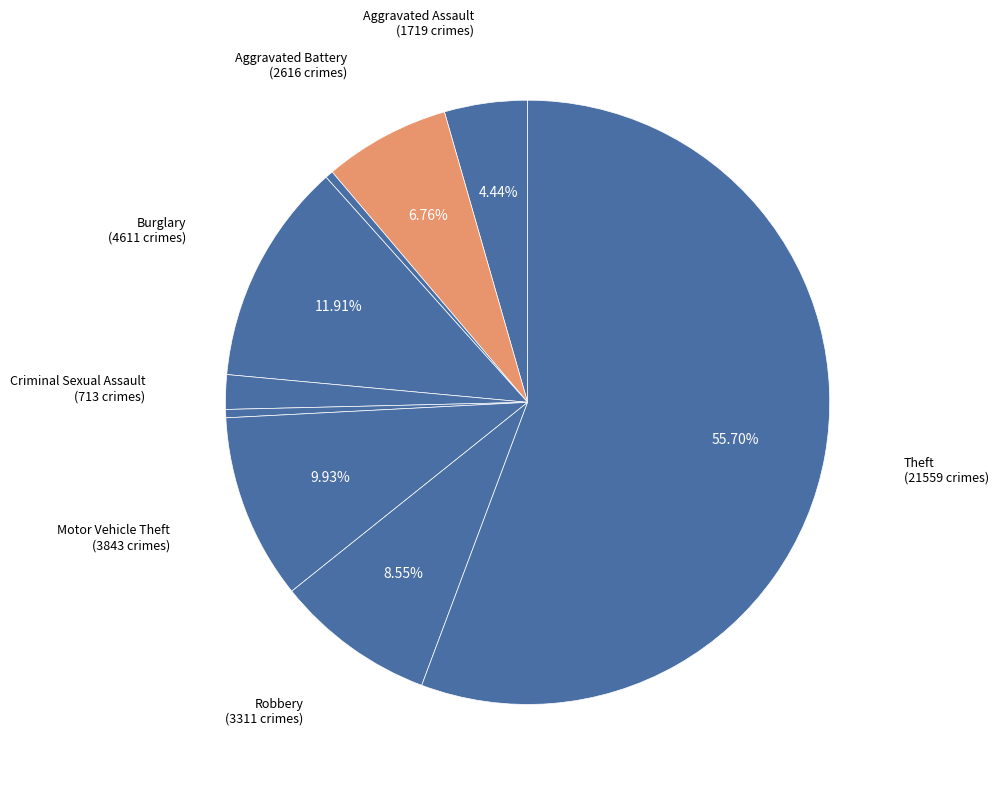

How many segments does this pie chart have?

9